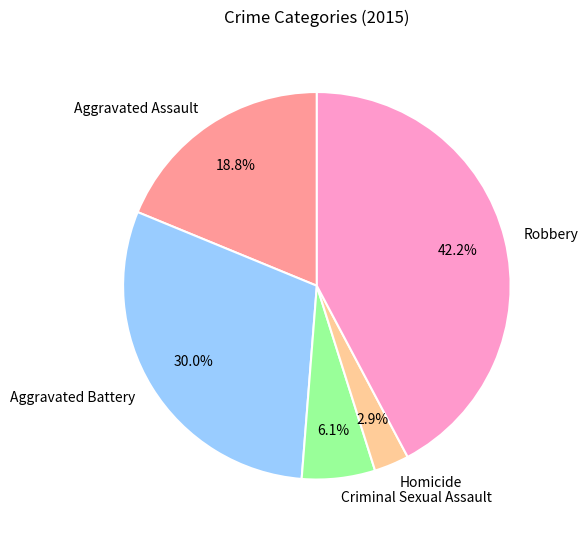

To the nearest percent, what is the difference between the Robbery and Aggravated Assault slice percentages?

23%